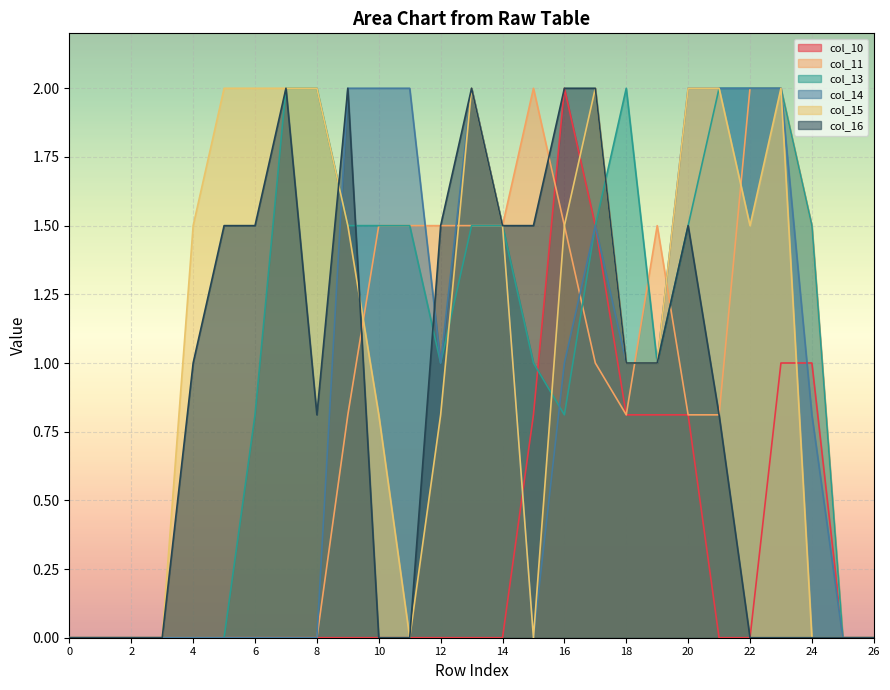

The col_14 series shows 1.2 at 2. True or false?

False